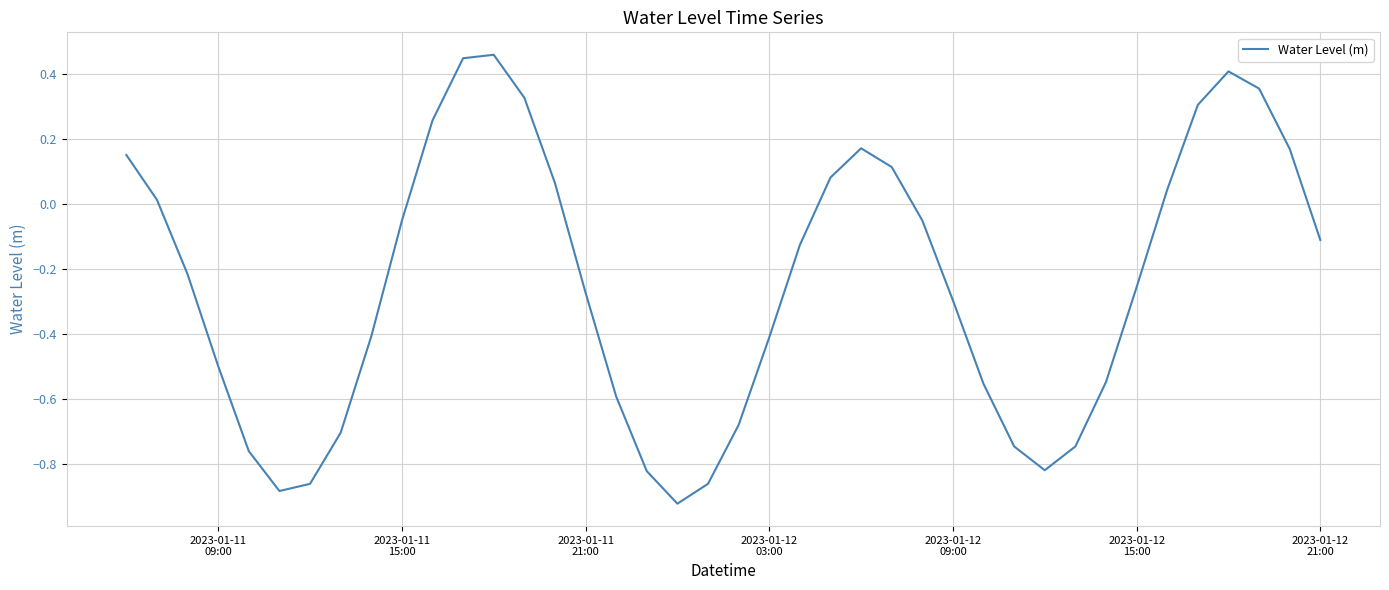

What is the difference between the maximum and minimum values?

1.4